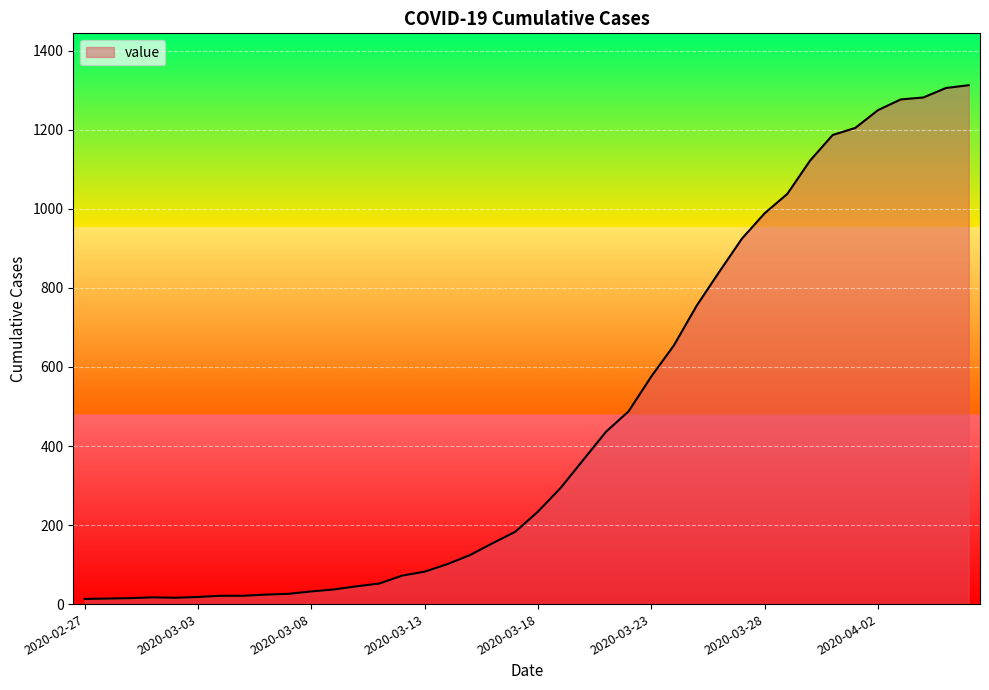

How many lines are shown in the chart?

1